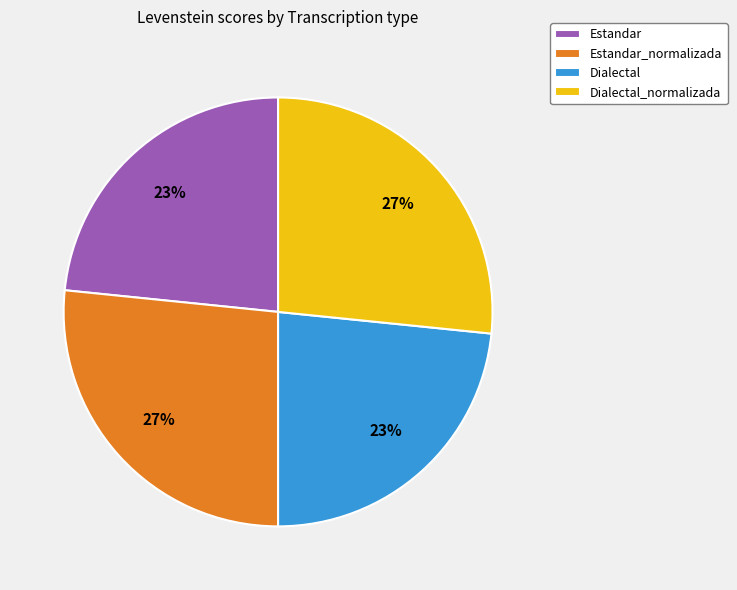

Is there a majority slice in this chart?

No